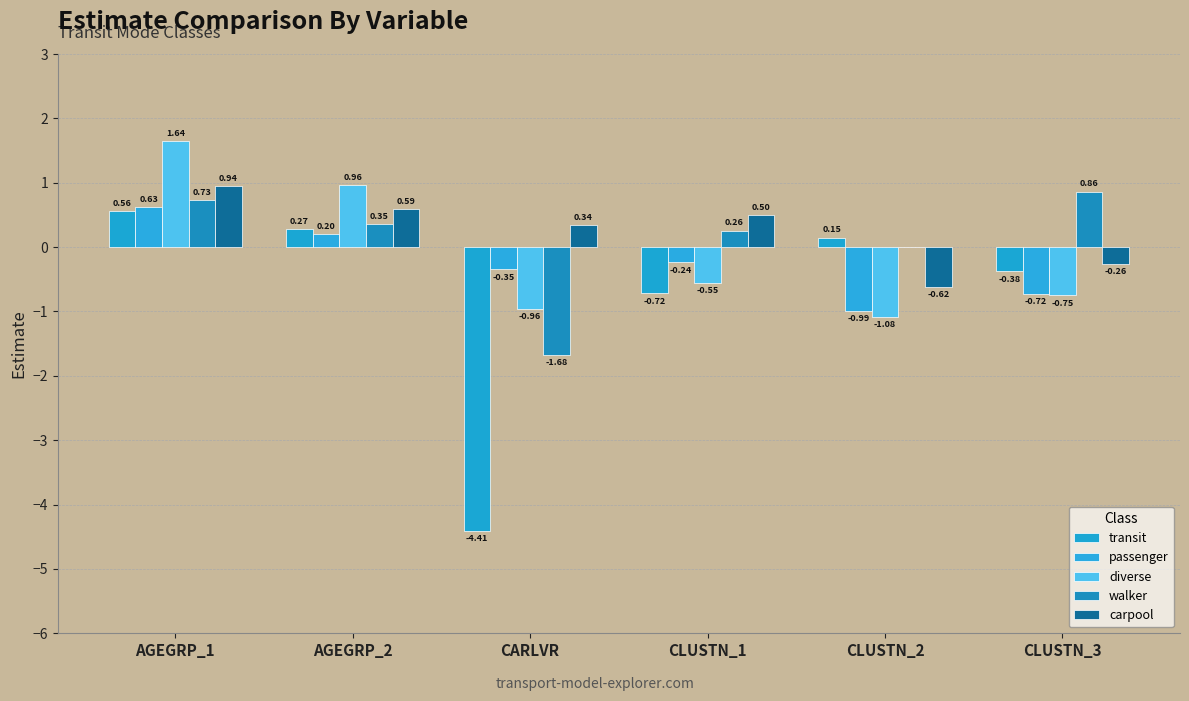

What is the average value of the diverse series?

-0.1